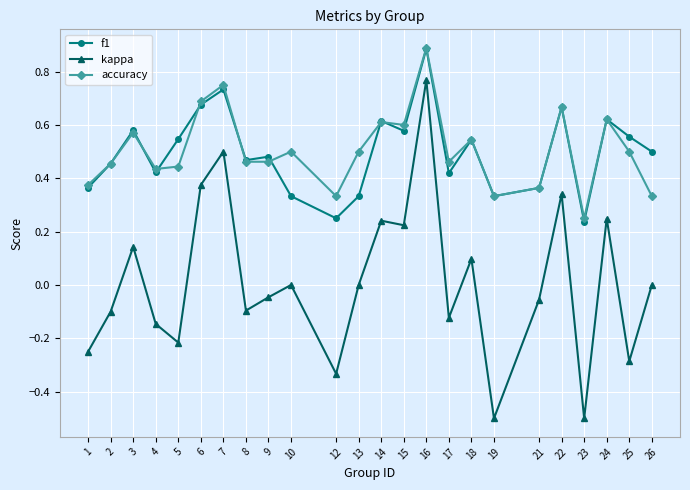

Which series changed the most between 3 and 6?

kappa